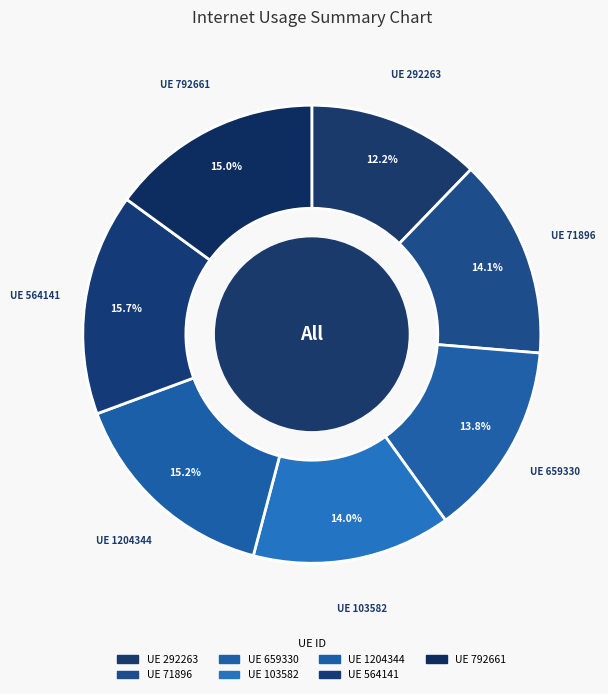

Count the number of slices in the pie.

7